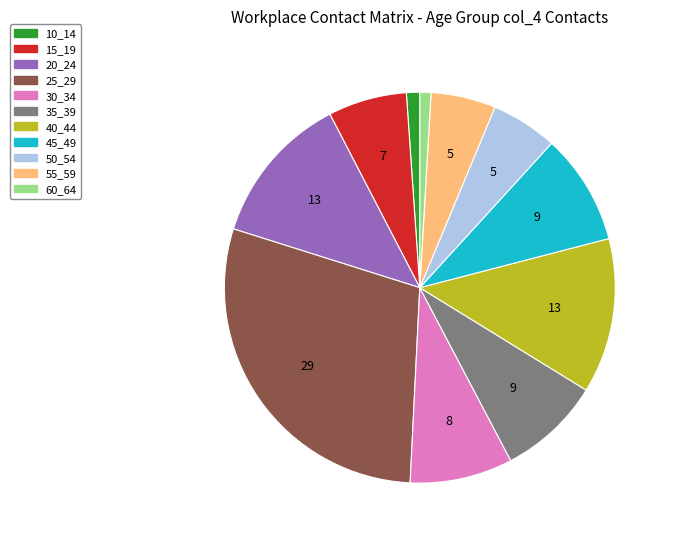

Does any single category account for the majority?

No